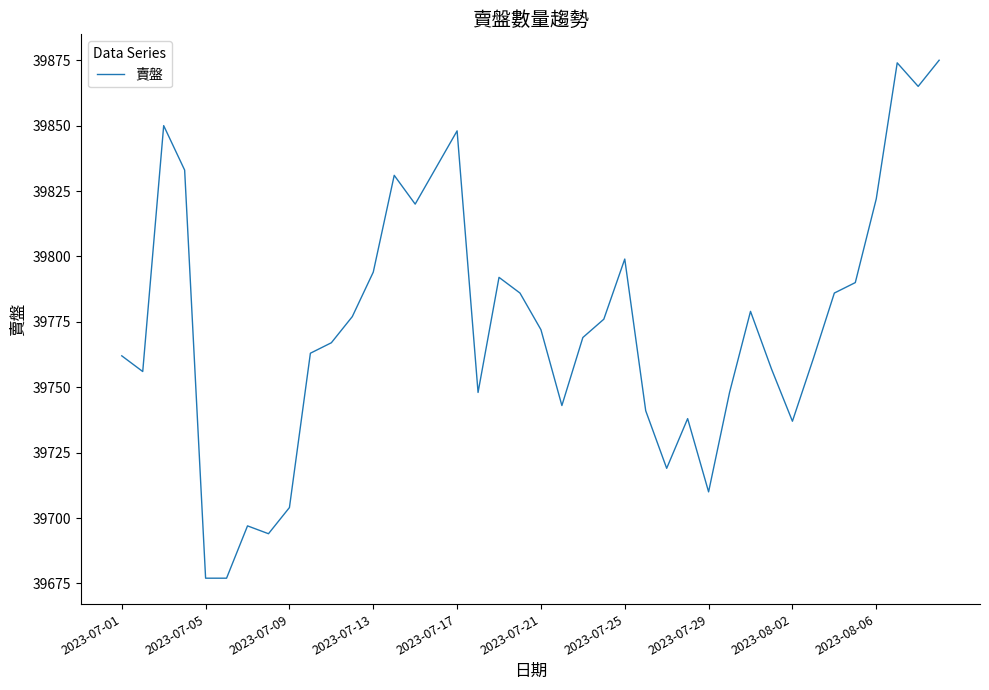

What is the minimum value shown in the chart?

39677